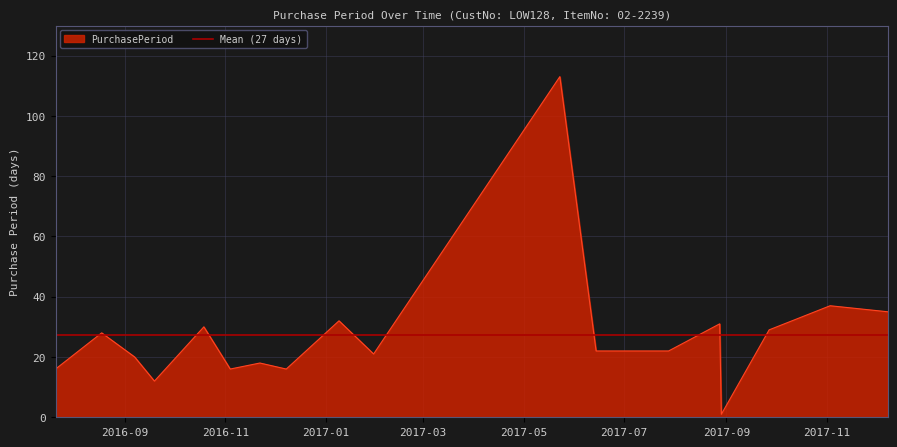

How many values are below 22?

8